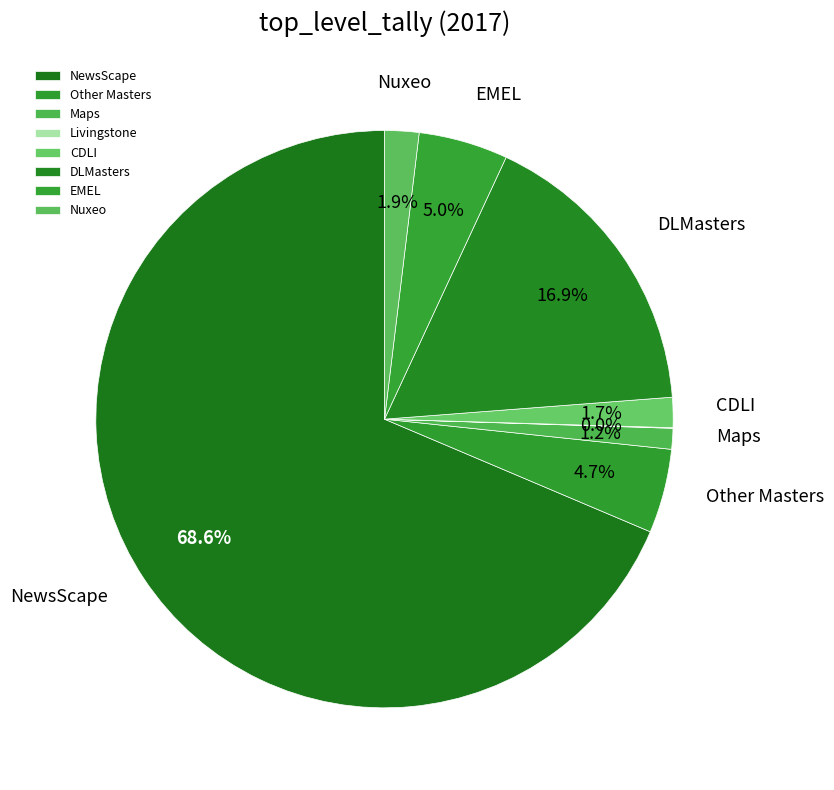

To the nearest percent, what portion does Other Masters represent?

5%